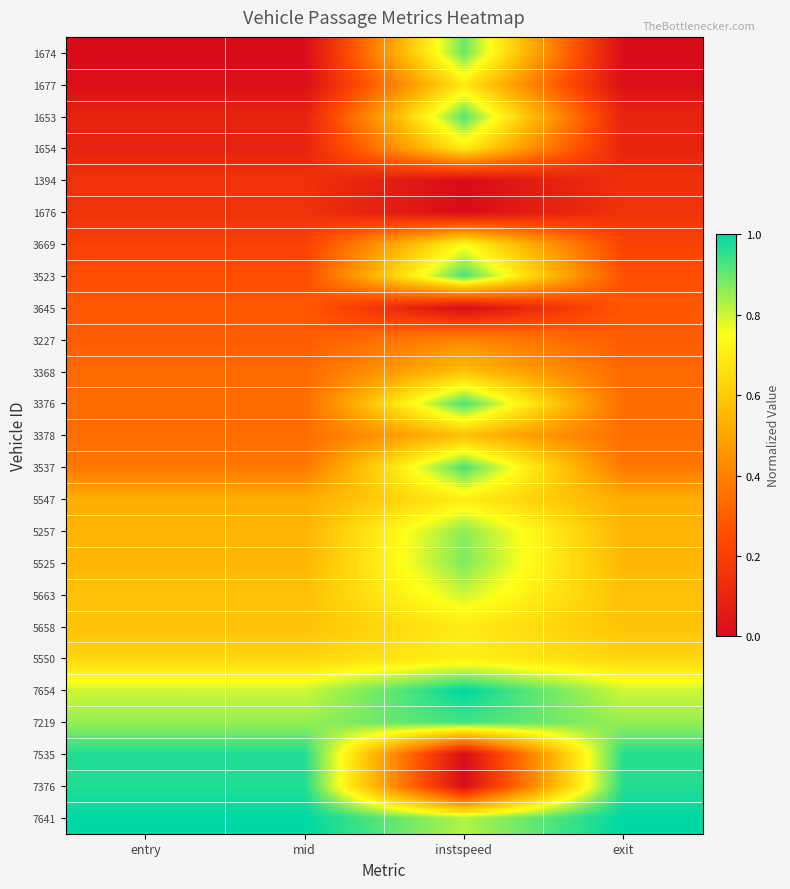

Reading left to right, transcribe all the data shown in this chart.

1674: entry=0.0	mid=0.0	instspeed=0.9	exit=0.0
1677: entry=0.0	mid=0.0	instspeed=0.7	exit=0.0
1653: entry=0.1	mid=0.1	instspeed=0.9	exit=0.1
1654: entry=0.1	mid=0.1	instspeed=0.7	exit=0.1
1394: entry=0.1	mid=0.1	instspeed=0.0	exit=0.1
1676: entry=0.1	mid=0.1	instspeed=0.0	exit=0.2
3669: entry=0.2	mid=0.2	instspeed=0.7	exit=0.2
3523: entry=0.3	mid=0.3	instspeed=0.9	exit=0.3
3645: entry=0.3	mid=0.3	instspeed=0.0	exit=0.3
3227: entry=0.3	mid=0.3	instspeed=0.4	exit=0.3
3368: entry=0.3	mid=0.3	instspeed=0.6	exit=0.3
3376: entry=0.3	mid=0.3	instspeed=0.9	exit=0.3
3378: entry=0.3	mid=0.3	instspeed=0.6	exit=0.3
3537: entry=0.4	mid=0.4	instspeed=0.9	exit=0.4
5547: entry=0.5	mid=0.5	instspeed=0.7	exit=0.5
5257: entry=0.5	mid=0.5	instspeed=0.9	exit=0.5
5525: entry=0.5	mid=0.5	instspeed=0.9	exit=0.5
5663: entry=0.6	mid=0.6	instspeed=0.8	exit=0.6
5658: entry=0.6	mid=0.6	instspeed=0.7	exit=0.6
5550: entry=0.6	mid=0.6	instspeed=0.7	exit=0.6
7654: entry=0.8	mid=0.8	instspeed=1.0	exit=0.8
7219: entry=0.9	mid=0.9	instspeed=0.9	exit=0.9
7535: entry=1.0	mid=1.0	instspeed=0.0	exit=1.0
7376: entry=1.0	mid=1.0	instspeed=0.0	exit=1.0
7641: entry=1.0	mid=1.0	instspeed=0.8	exit=1.0